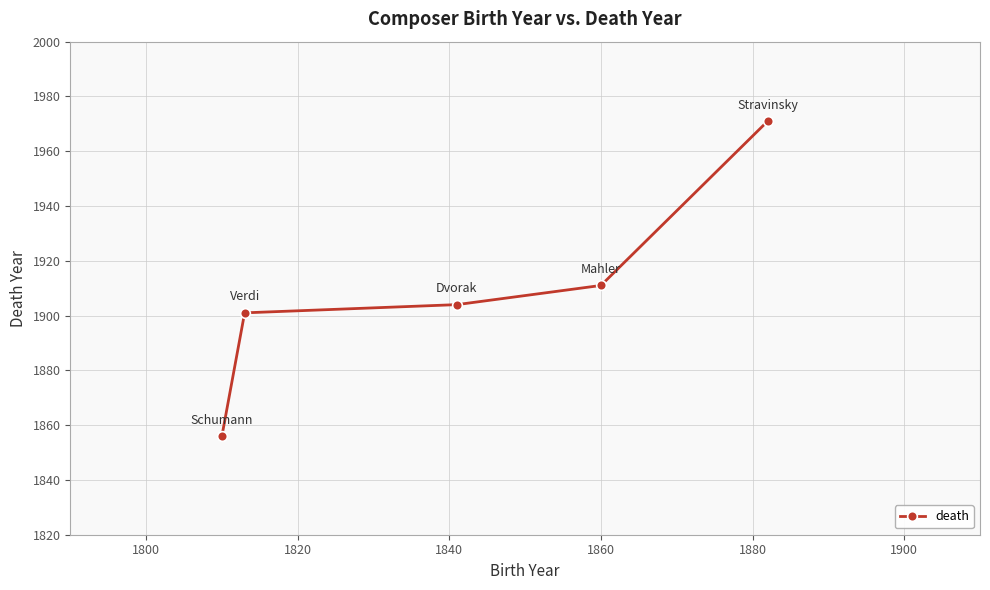

True or false: the data has more than 2 interior local peaks.

False